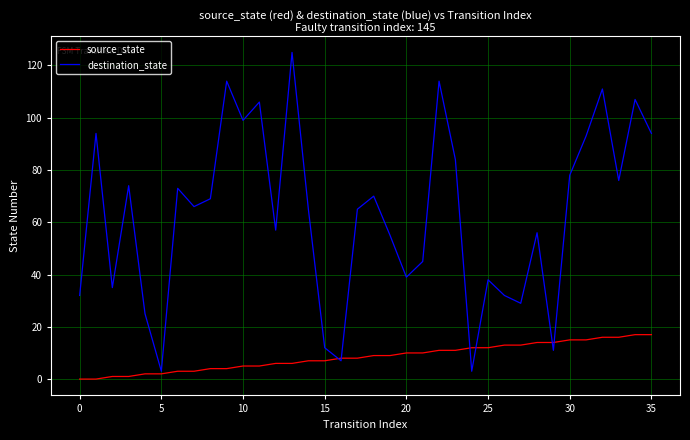

True or false: destination_state and source_state cross at least once.

True